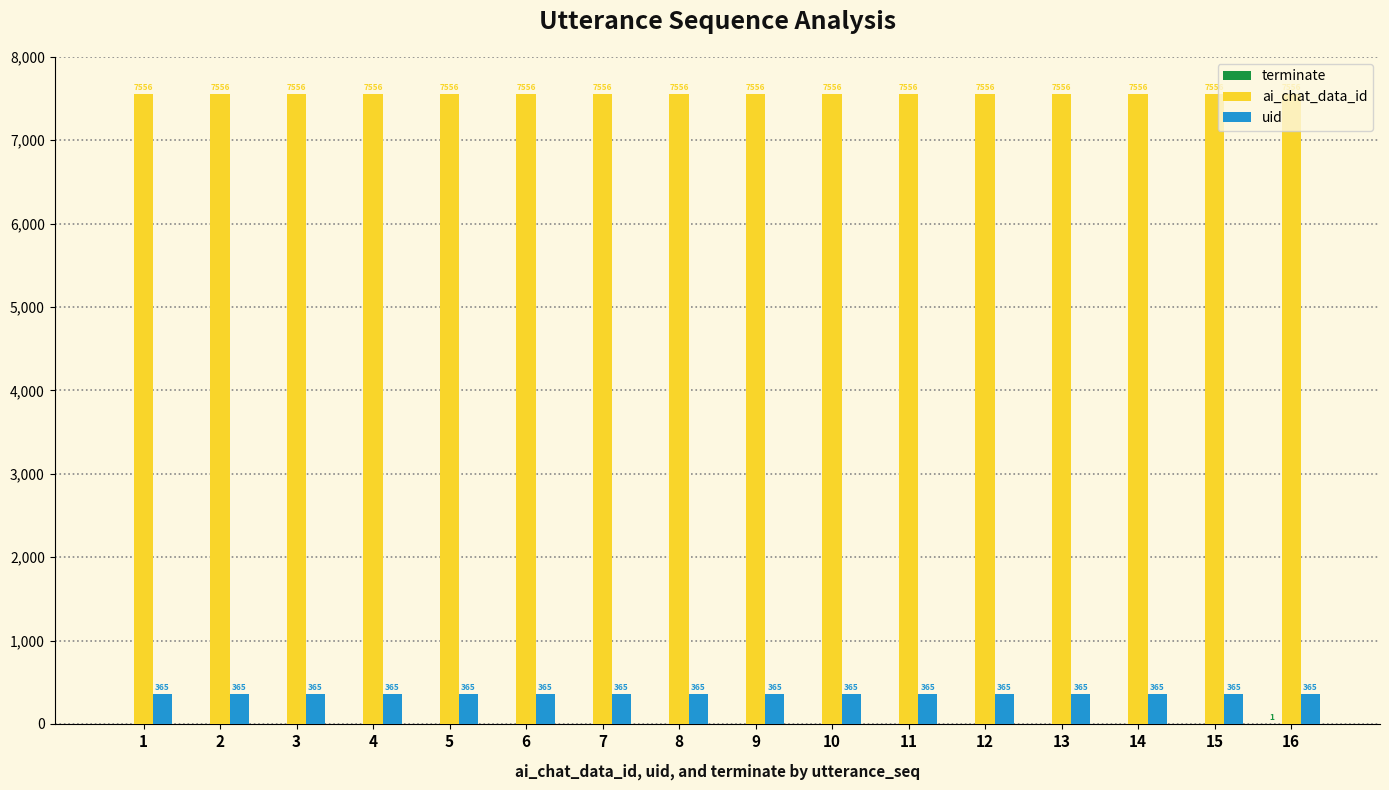

What is the sum of the uid values at 6 and 1?

730